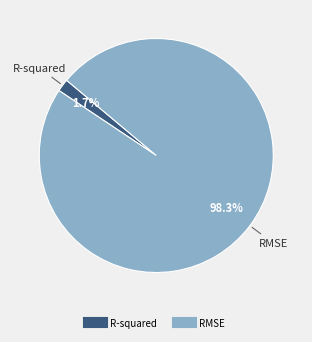

What portion of the pie excludes R-squared?

98.3%